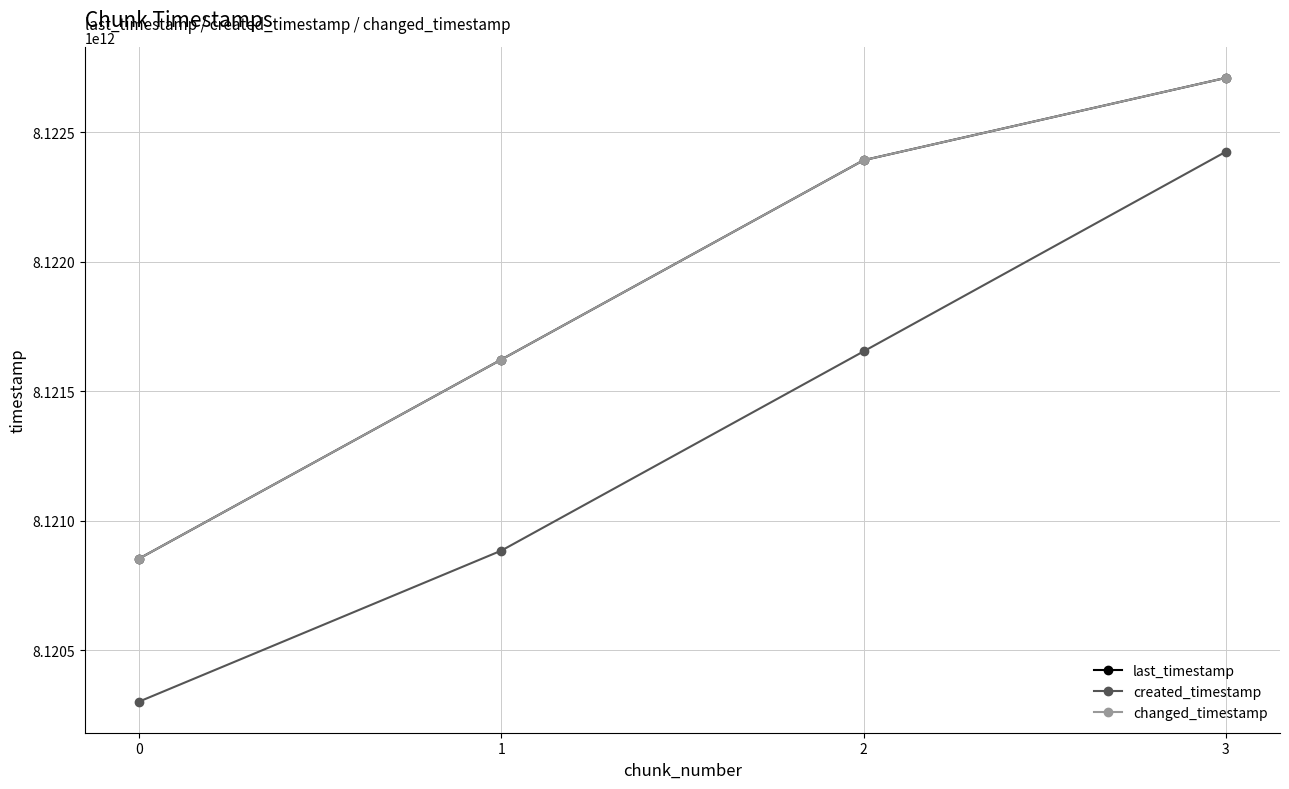

Is this an area chart (filled region under the line)?

No